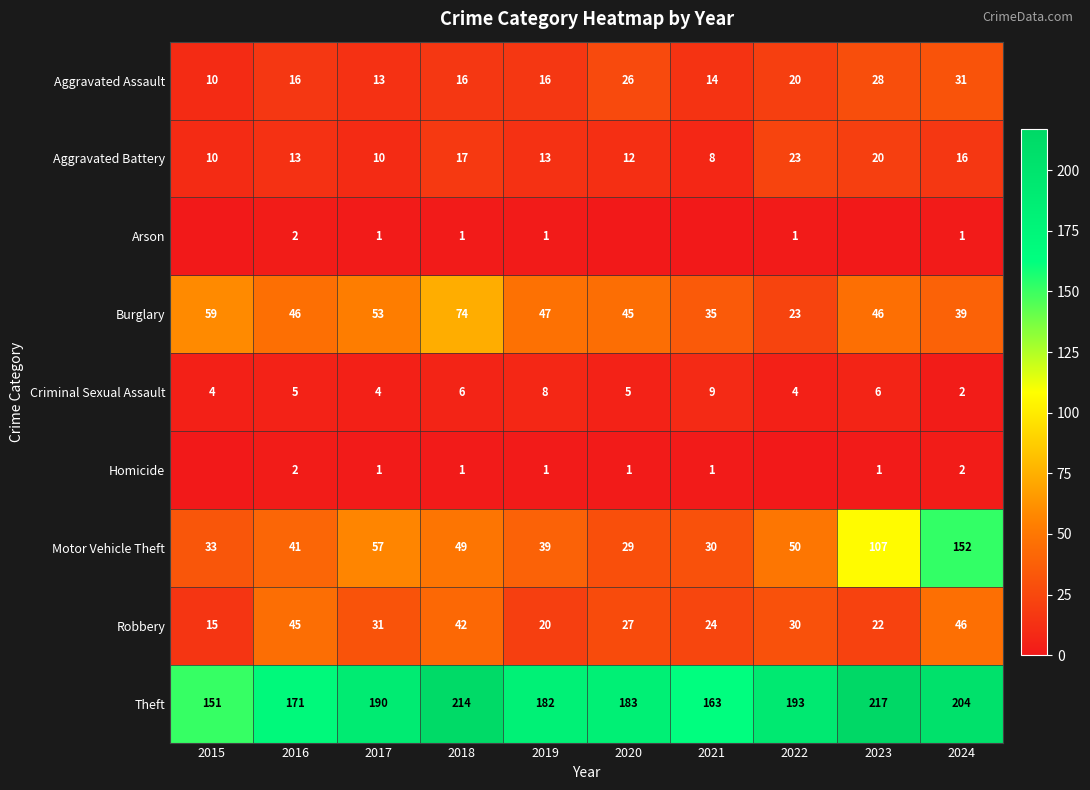

What value does the Theft series have at 2020, to the nearest 5?

185